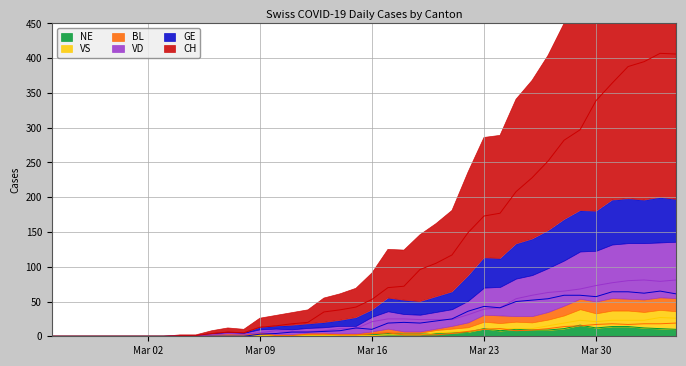

True or false: CH and NE cross at least once.

False